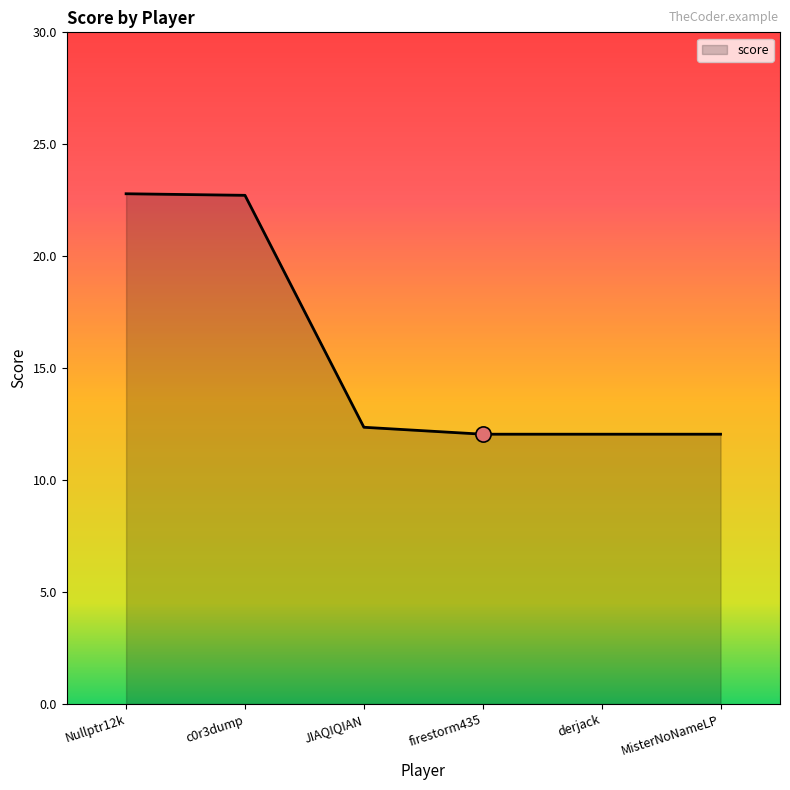

Between c0r3dump and firestorm435, which is larger?

c0r3dump